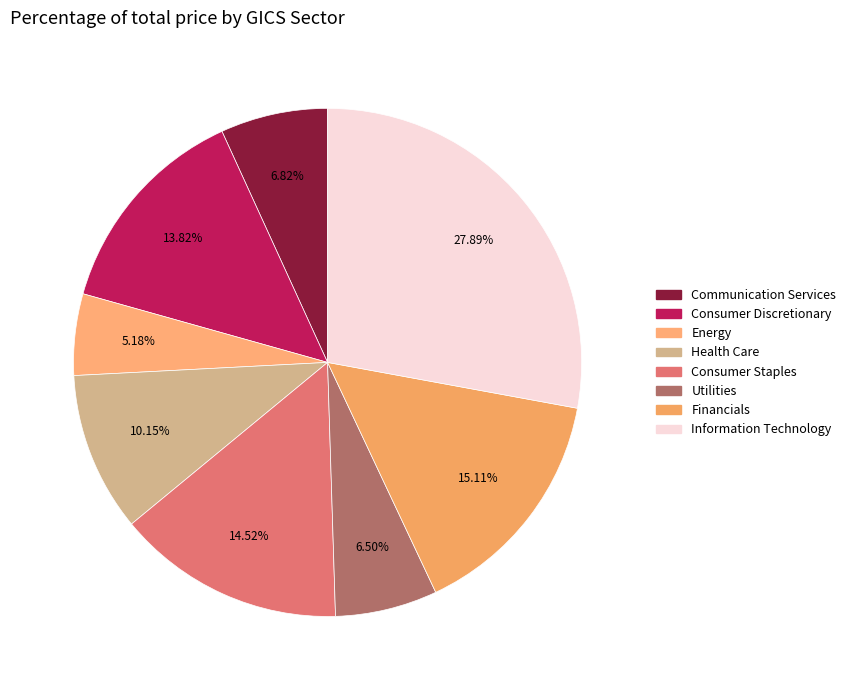

To the nearest percent, what is the combined percentage of Consumer Discretionary and Information Technology?

42%